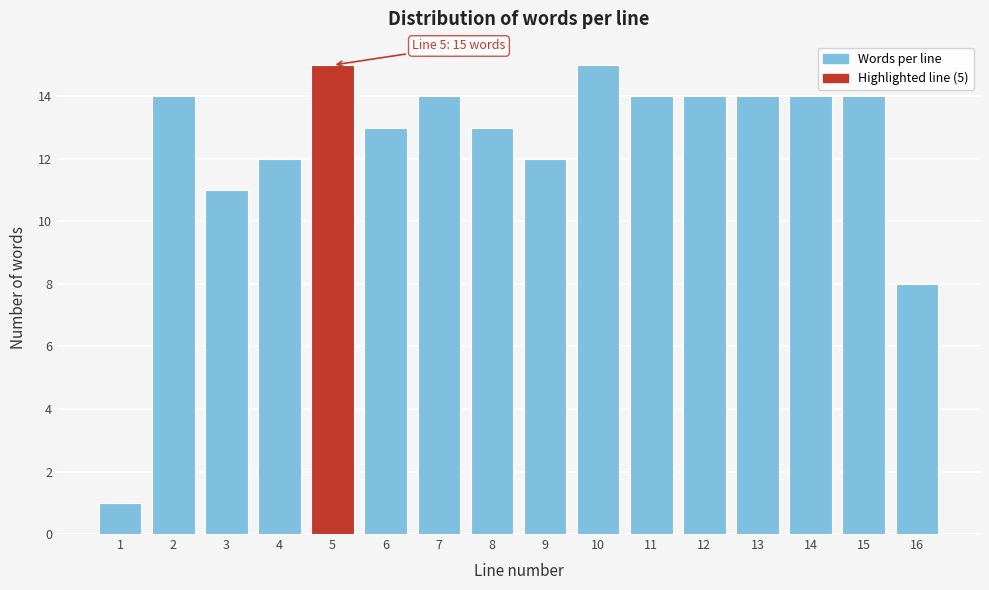

Reading left to right, extract all data points from this chart.

1	14	11	12	15	13	14	13	12	15	14	14	14	14	14	8